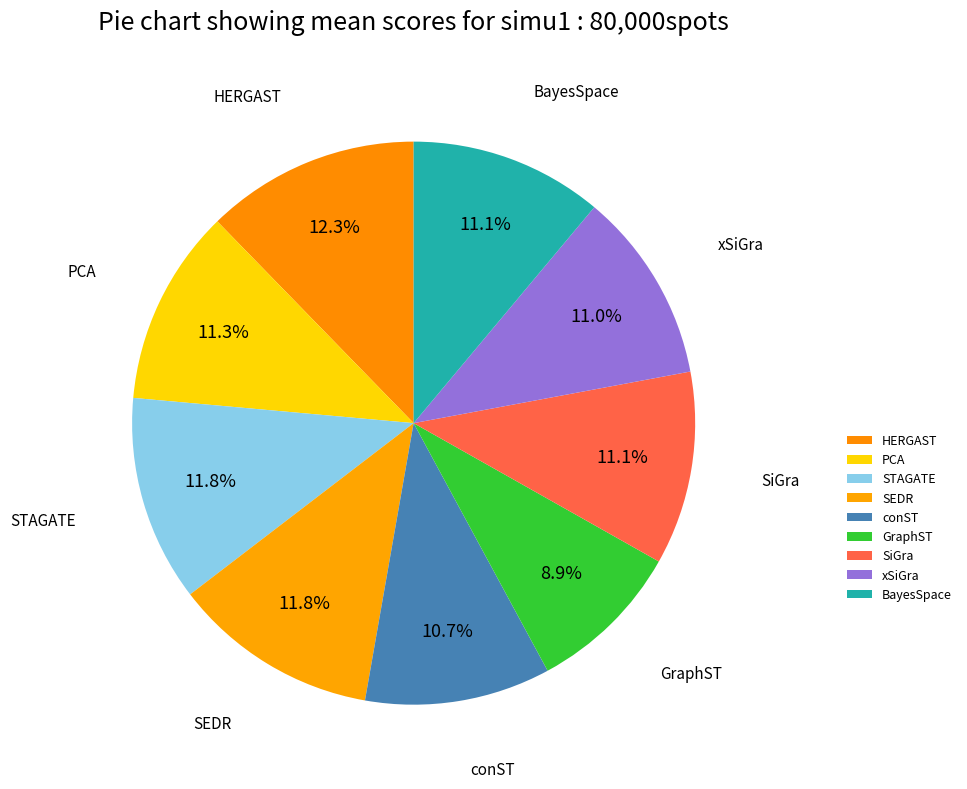

Is it true that BayesSpace is 11% of the pie?

True